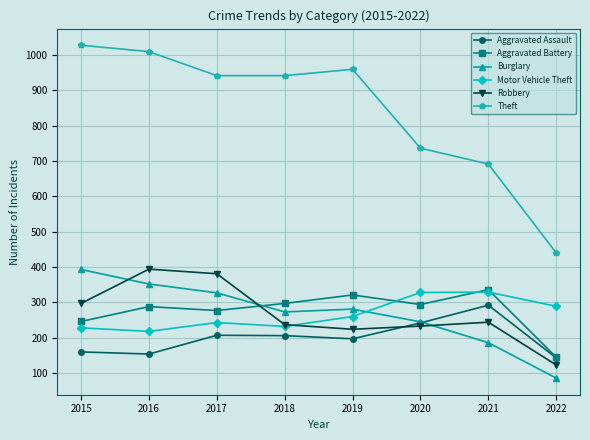

Is the value of Aggravated Assault at 2020 greater than the value of Robbery at 2017?

No